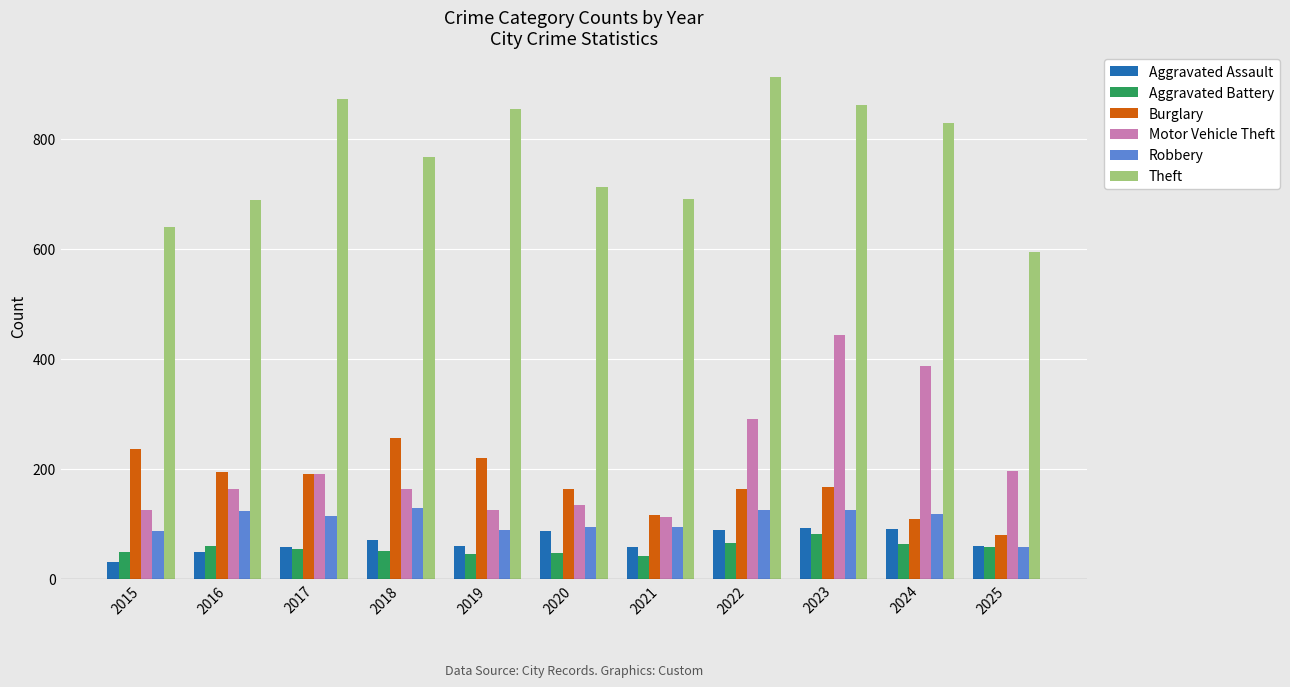

At how many categories does at least one series exceed 153?

11